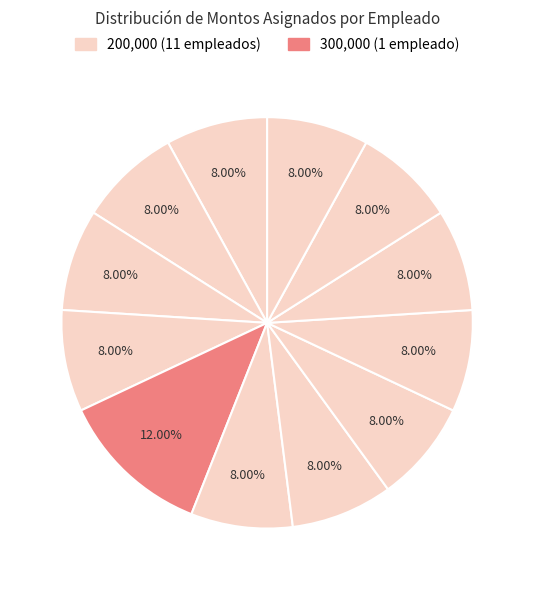

To the nearest percent, what is the difference between the largest and smallest slice percentages?

4%